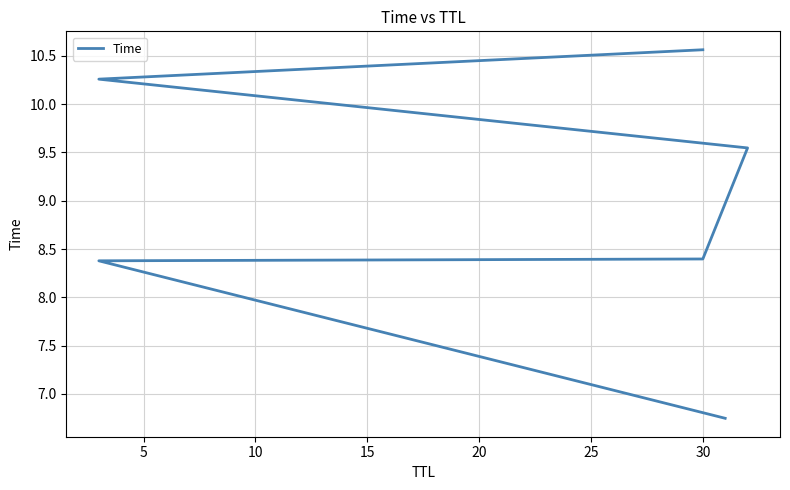

Is it true that the value at 15 is 15.9?

False